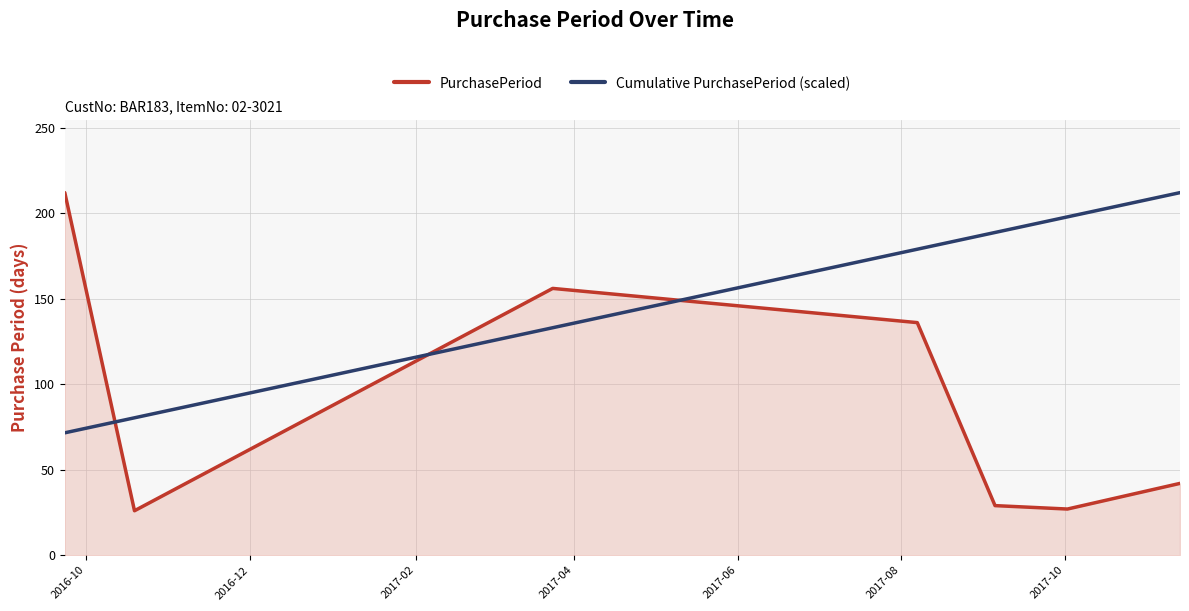

Which series has the largest range (max minus min)?

PurchasePeriod